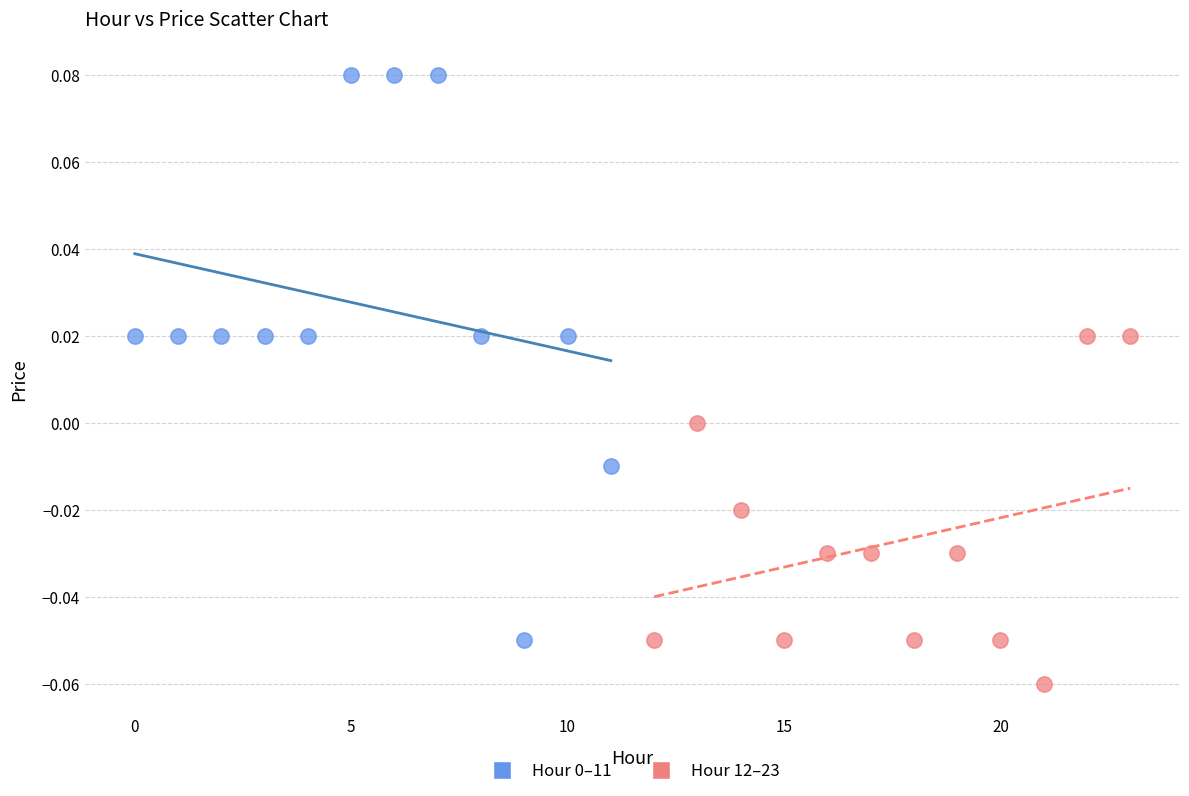

Which series contains the lowest Y value?

Hour 12–23